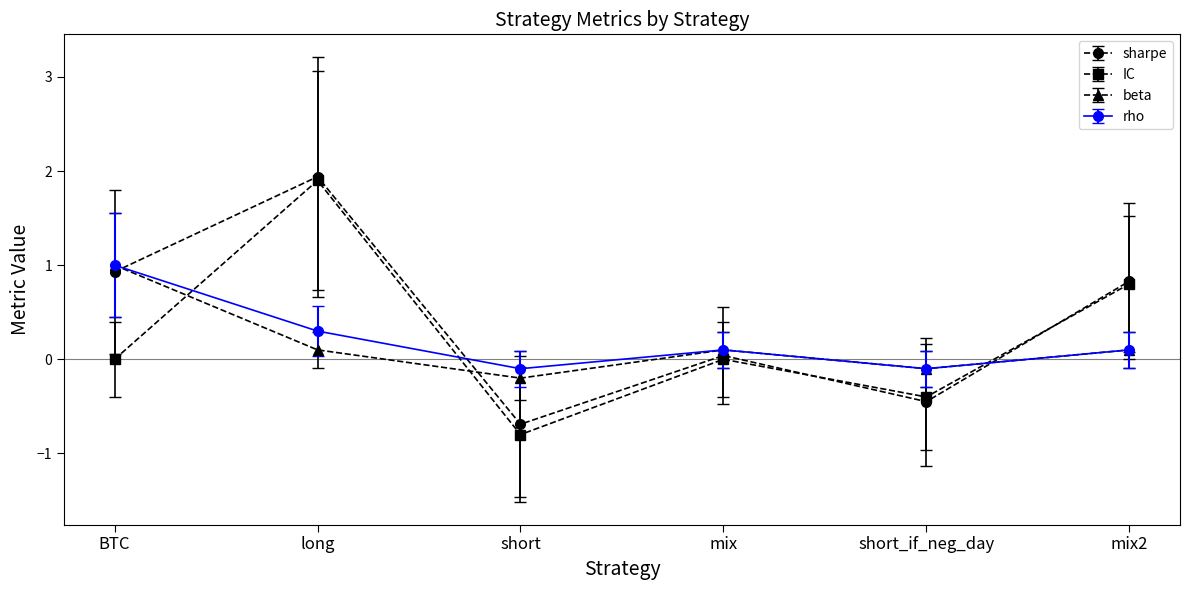

What is the label of the 4th point from the left?

mix